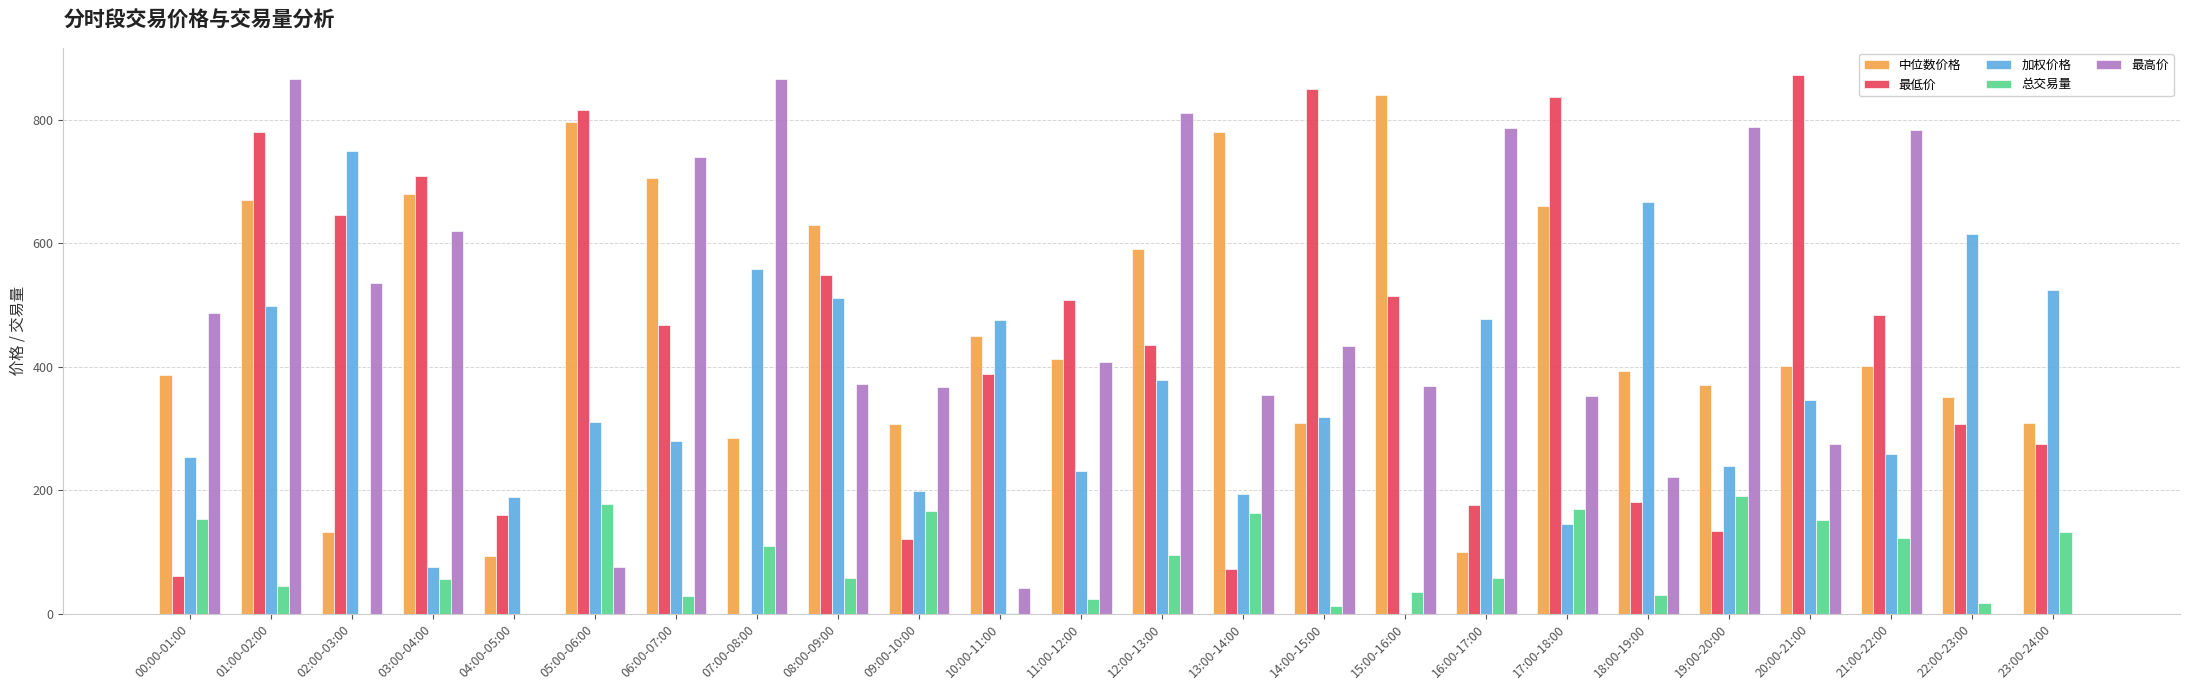

What is the total value across all series at 04:00-05:00?

441.4